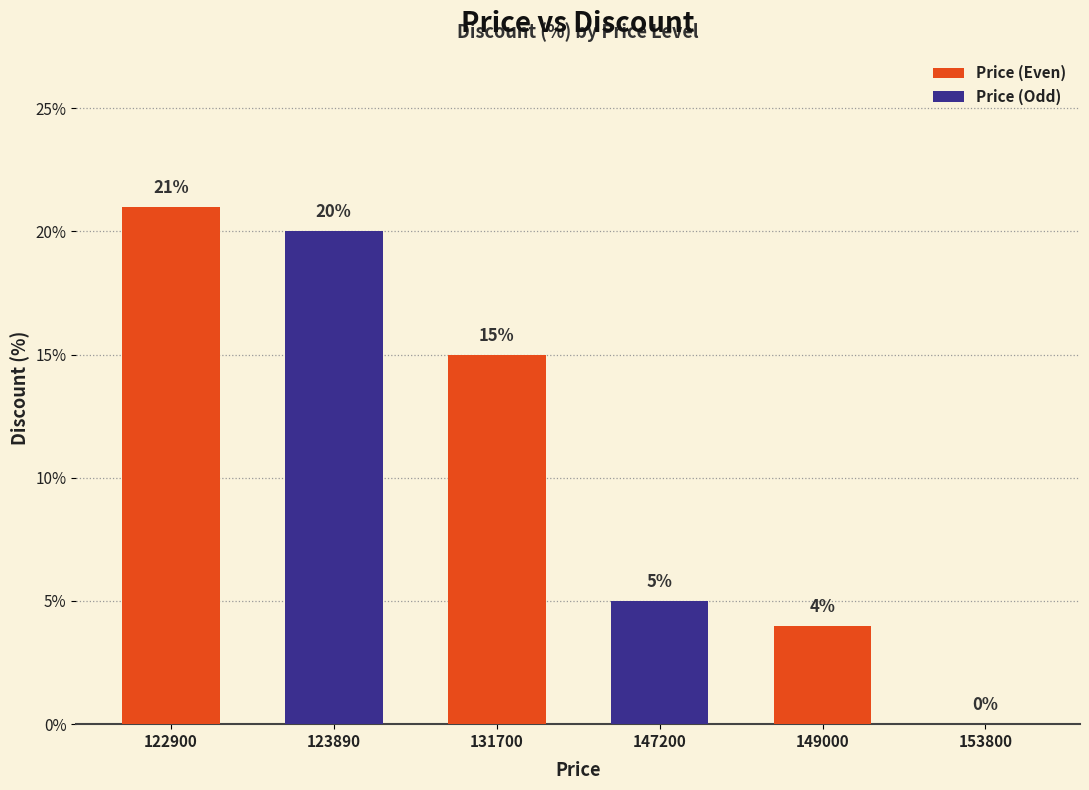

Is it true that Price (Odd) equals -11 at 131700?

False